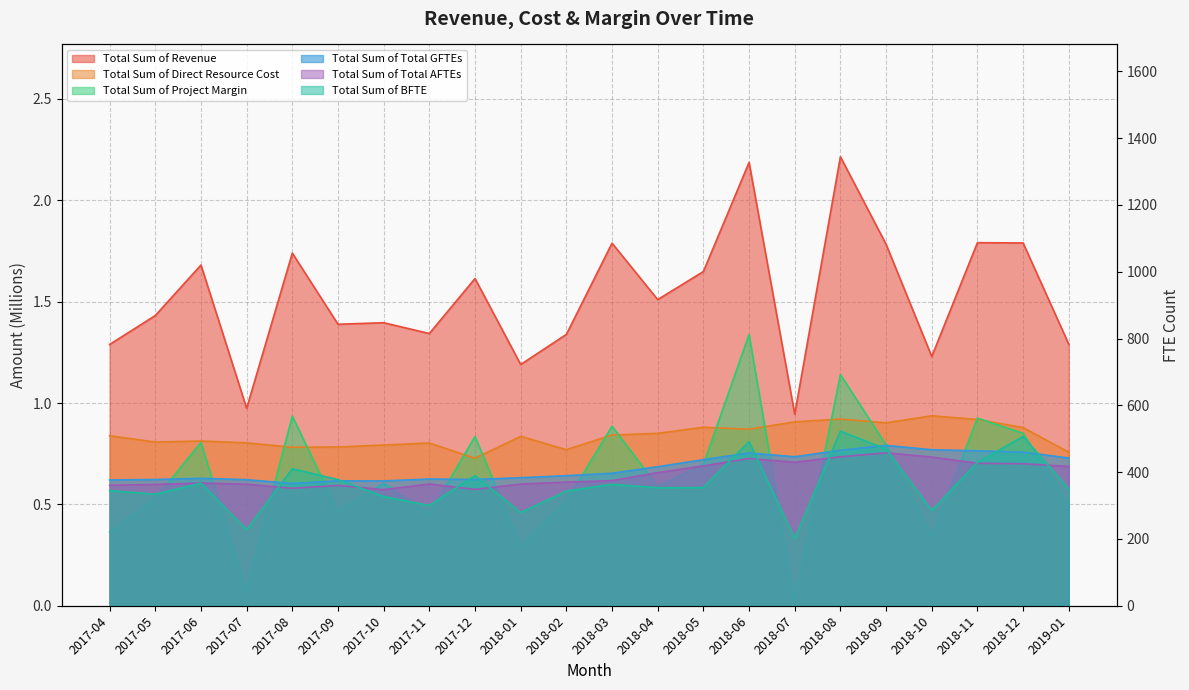

What are all the series names shown in the legend?

Total Sum of Revenue, Total Sum of Direct Resource Cost, Total Sum of Project Margin, Total Sum of Total GFTEs, Total Sum of Total AFTEs, Total Sum of BFTE